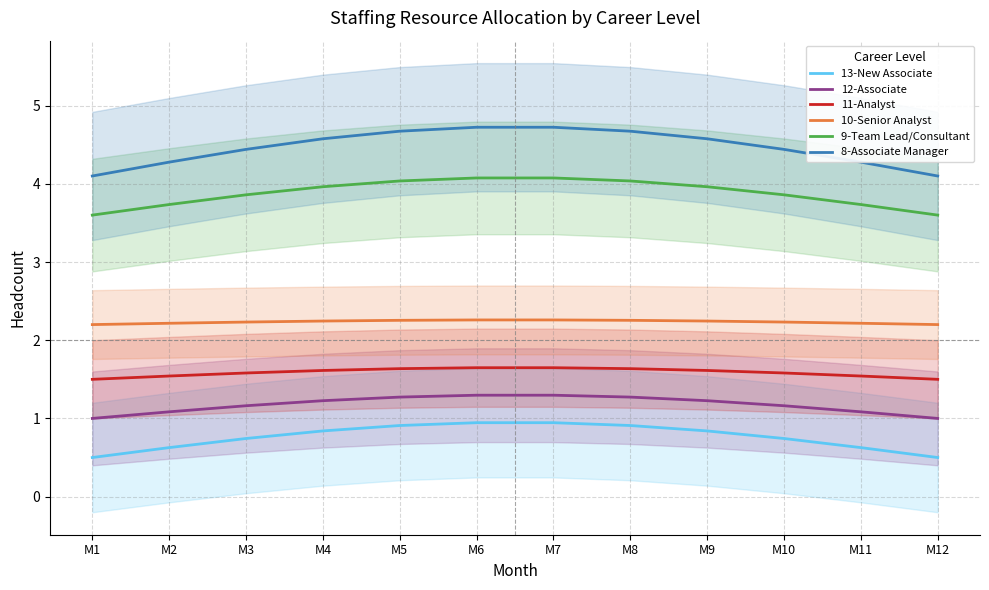

What is the total value across all series at M9?

14.5